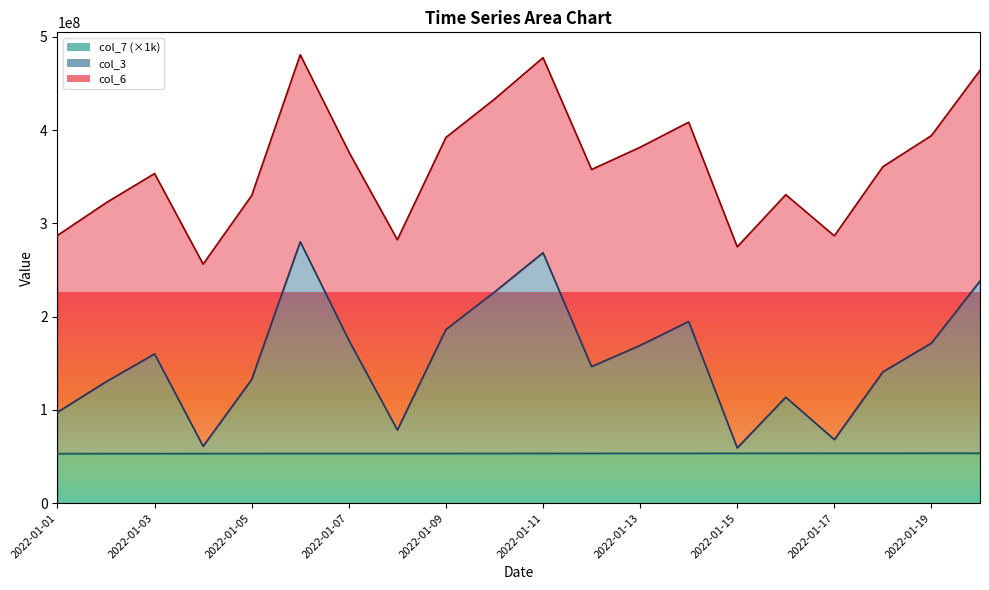

Does the chart display data point markers on the line(s)?

No